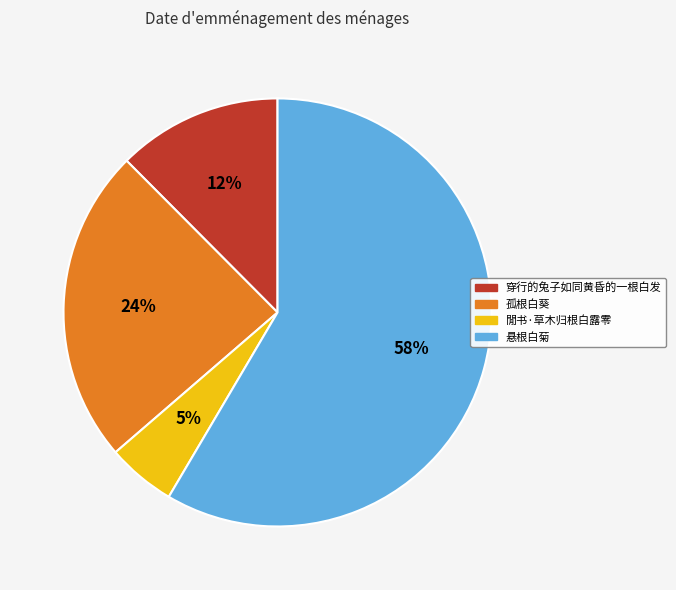

To the nearest percent, what percentage of the pie is 閒书·草木归根白露零?

5%